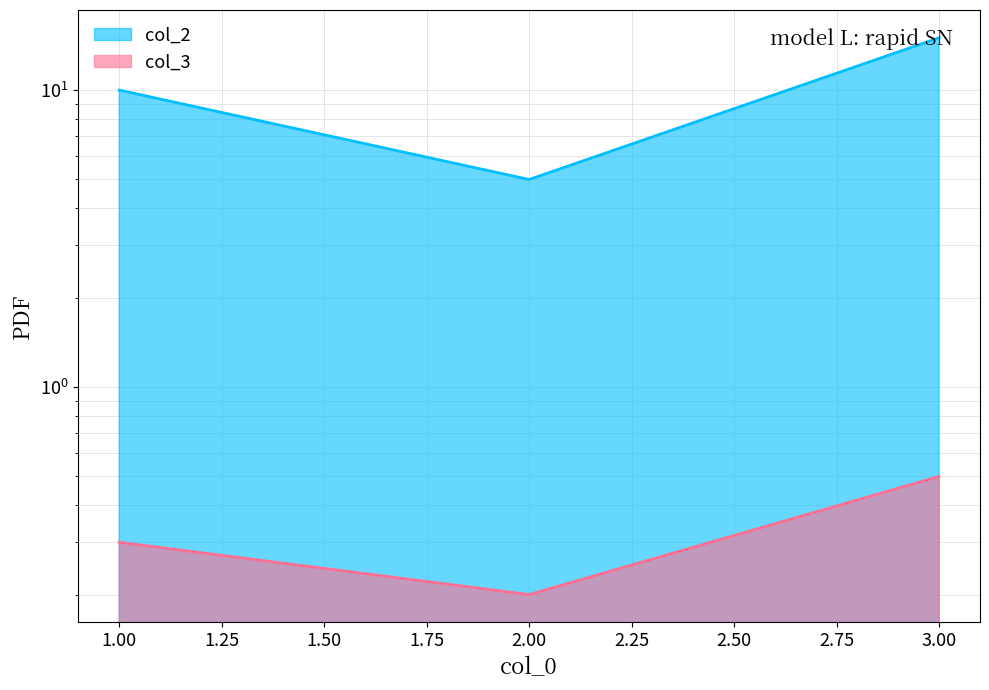

Does the chart have visible grid lines?

Yes